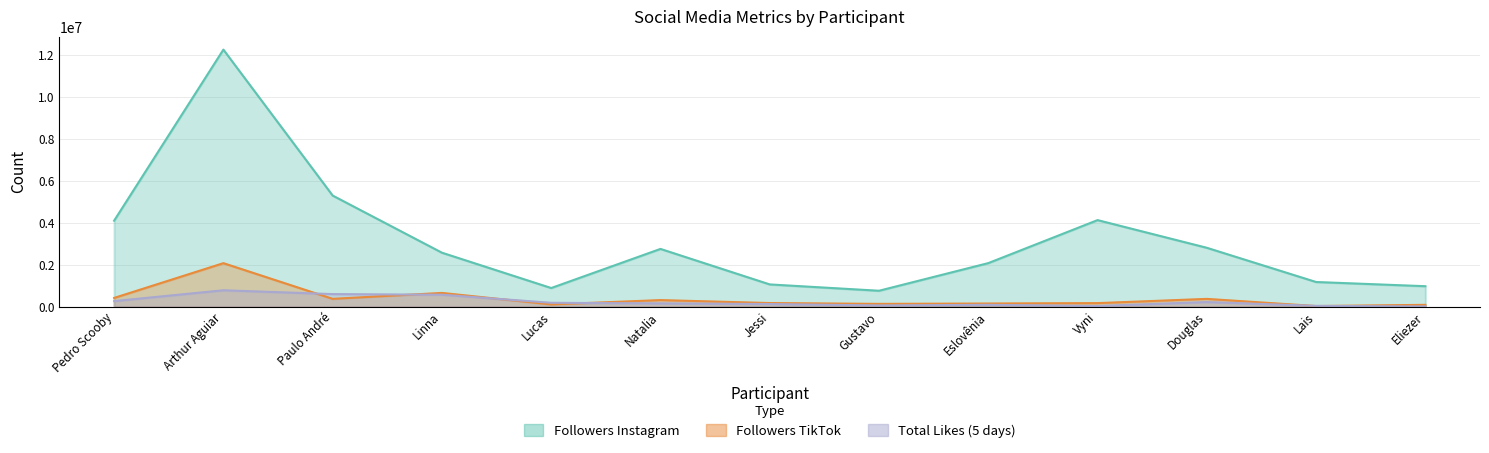

Where do total_likes_5days and followers_tt first cross each other?

Arthur Aguiar and Paulo André